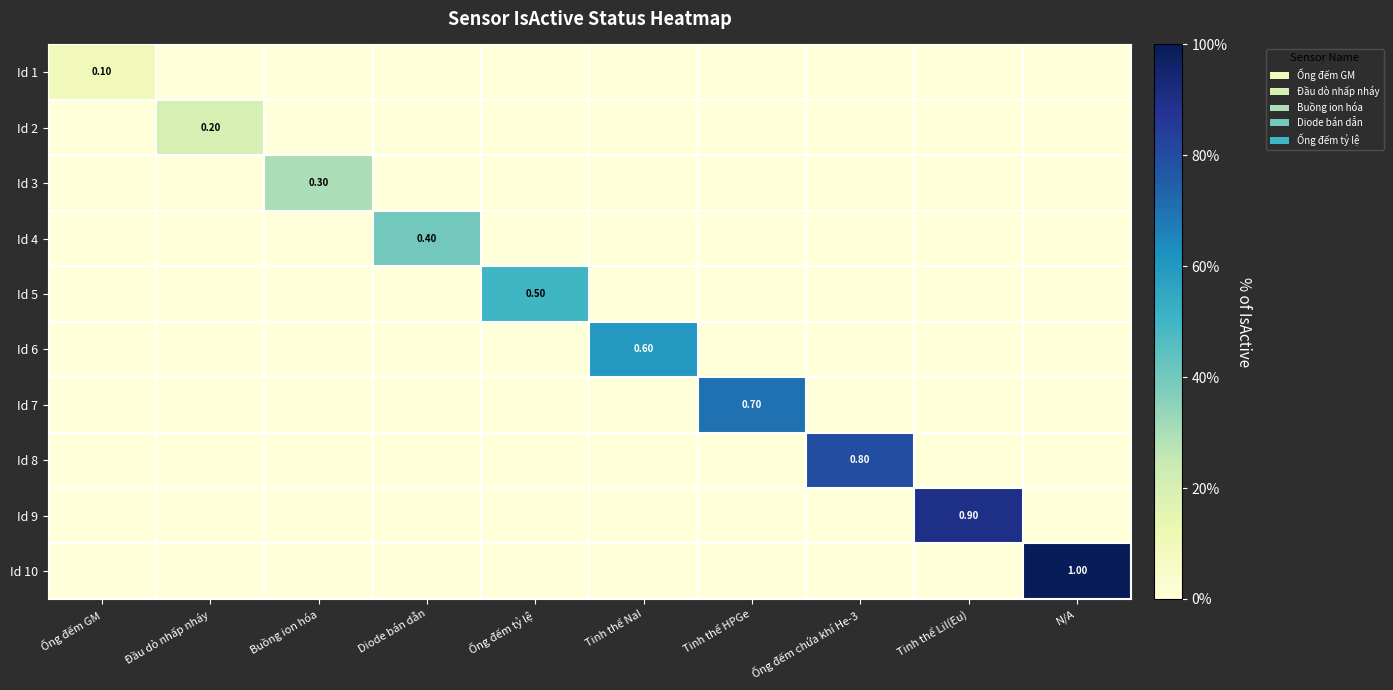

Is the value of Id 3 at N/A greater than the value of Id 8 at Ống đếm chứa khí He-3?

No